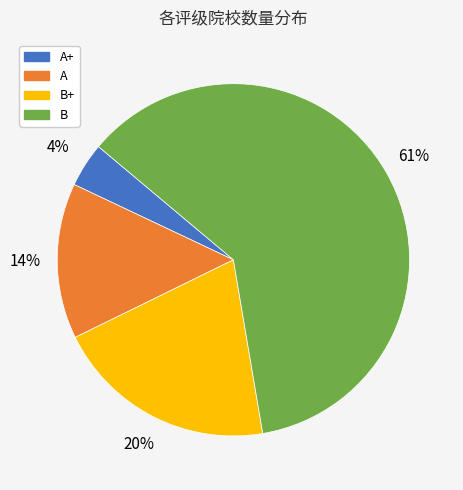

Is there a majority slice in this chart?

Yes